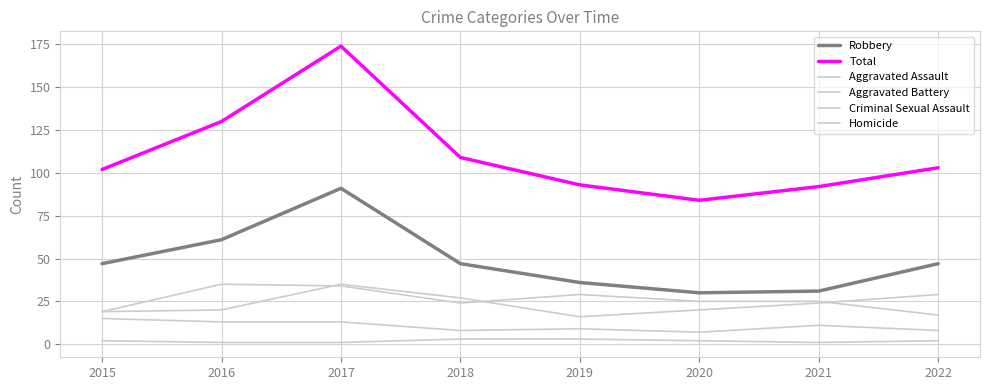

Where is the first local minimum for Robbery?

2020